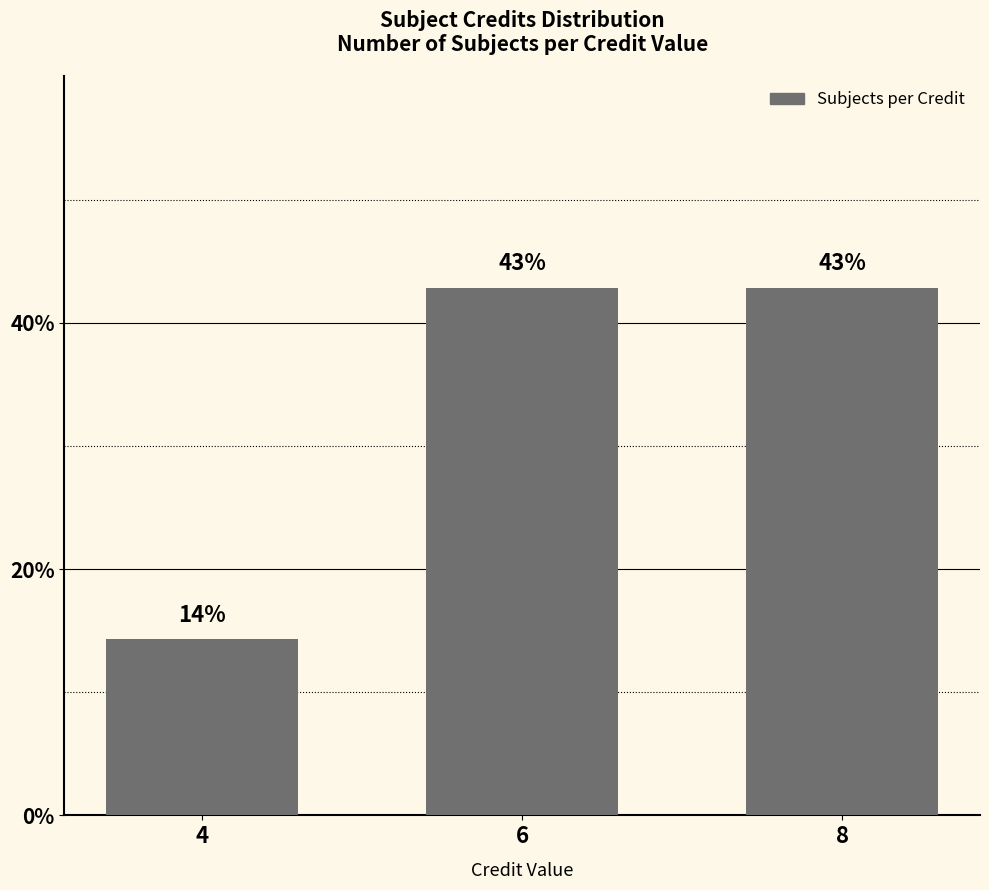

Approximately how many times larger is the value at 4 compared to 6?

0.3